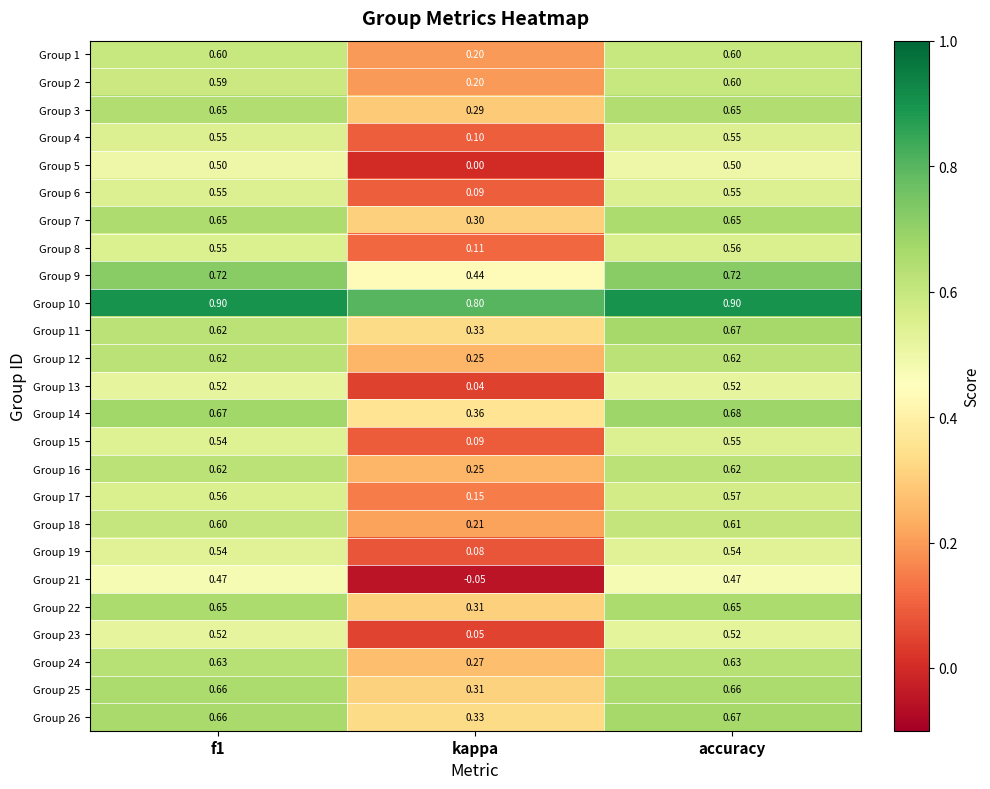

At which category is the sum across all series the highest?

accuracy